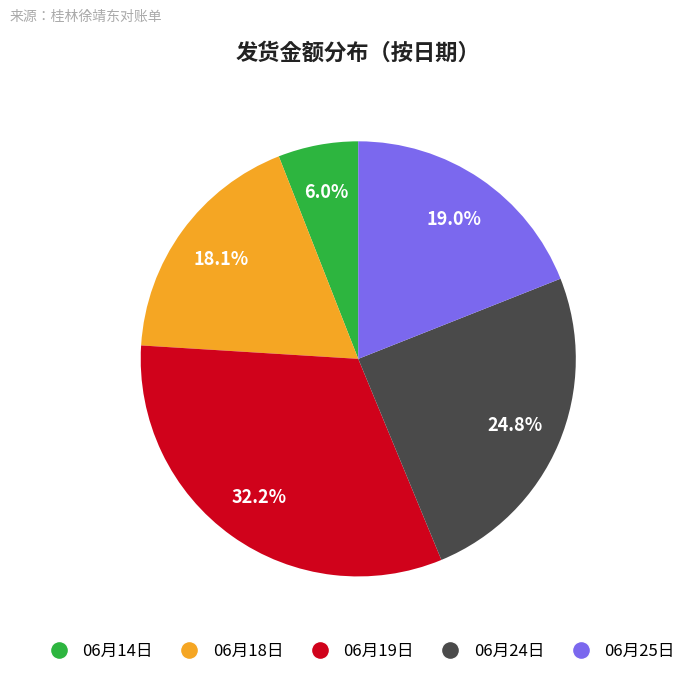

What is the smallest slice in the pie chart?

06月14日